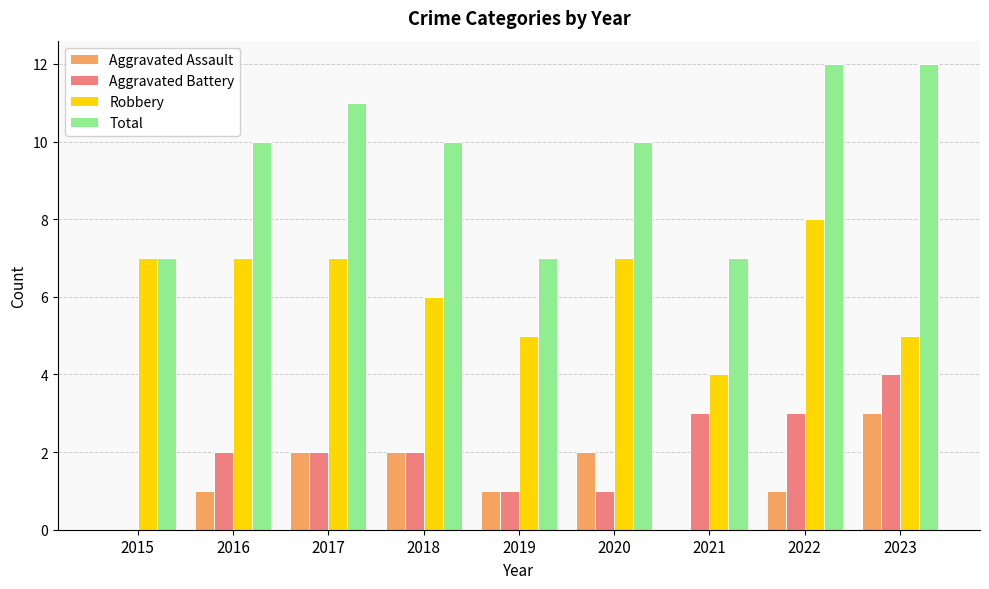

The value of Aggravated Assault at 2018 is 2. True or false?

True